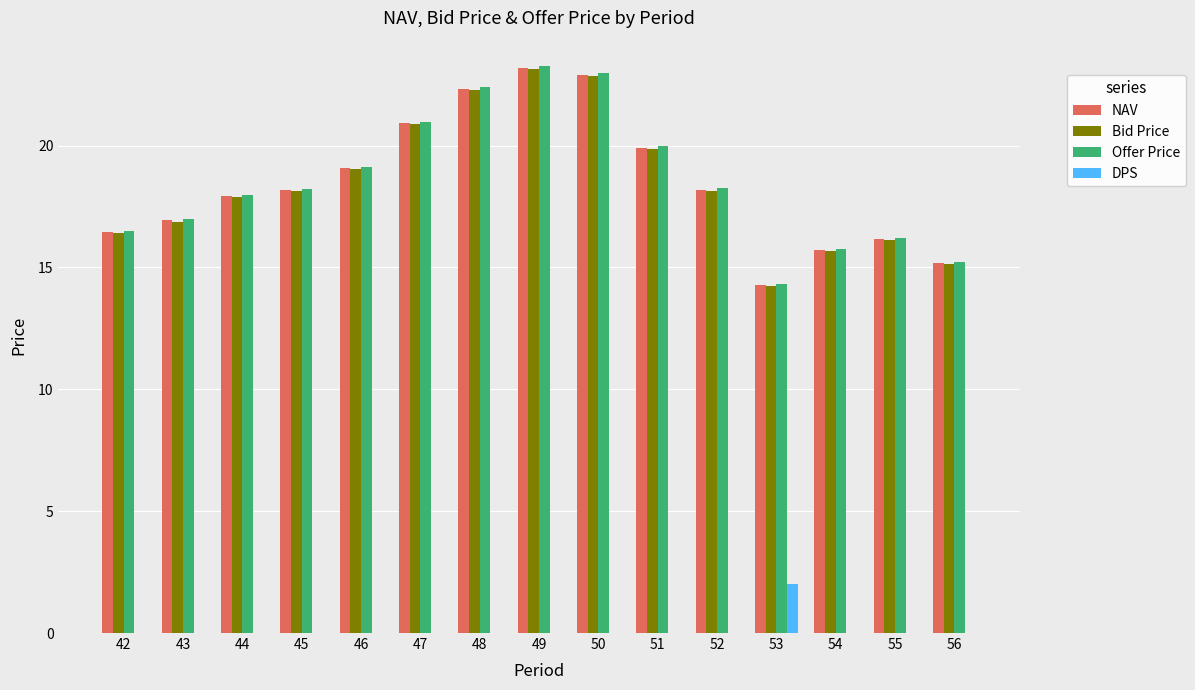

Which series changed the most between 44 and 49?

Offer Price